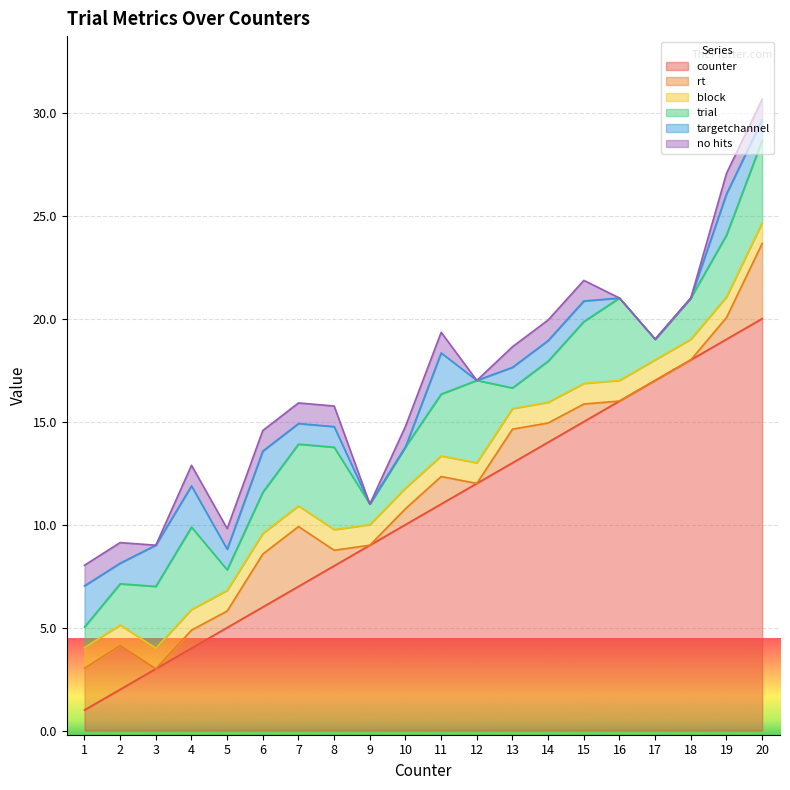

Is it true that counter equals 1.1 at 3?

False